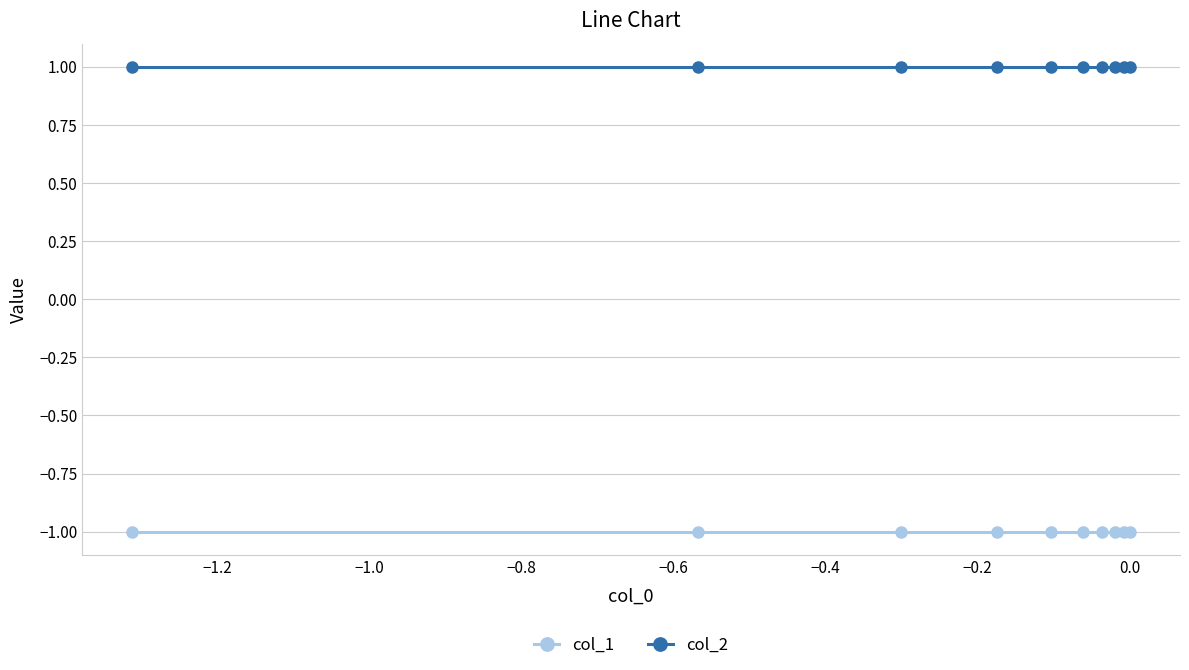

True or false: col_2 and col_1 intersect in this chart.

False